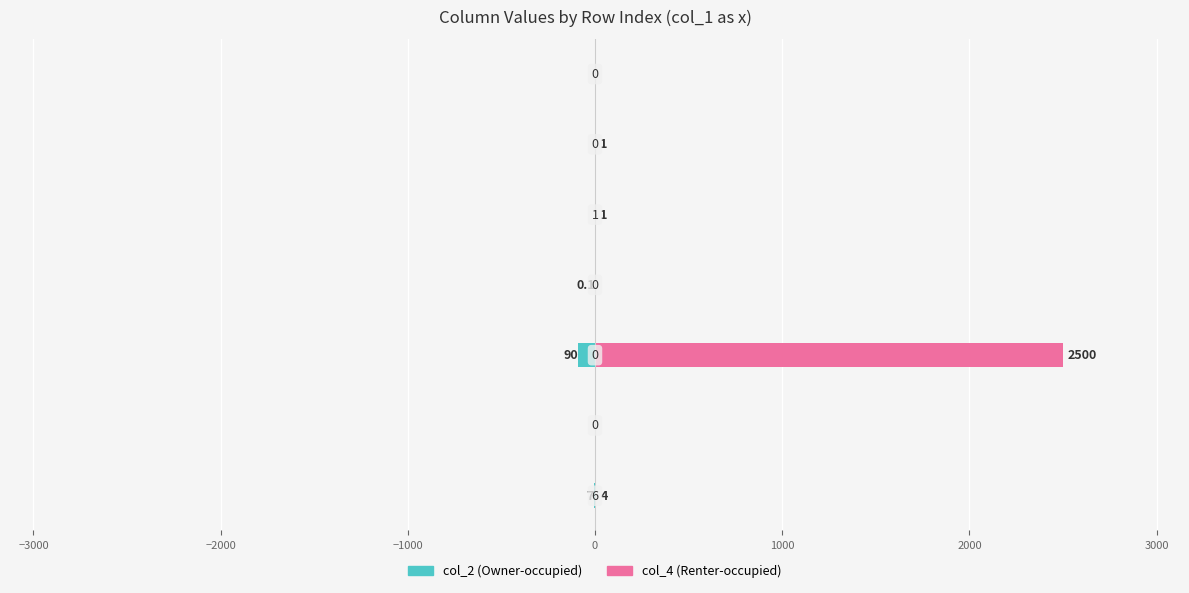

Is it true that col_2 equals 0.0 at 0?

True